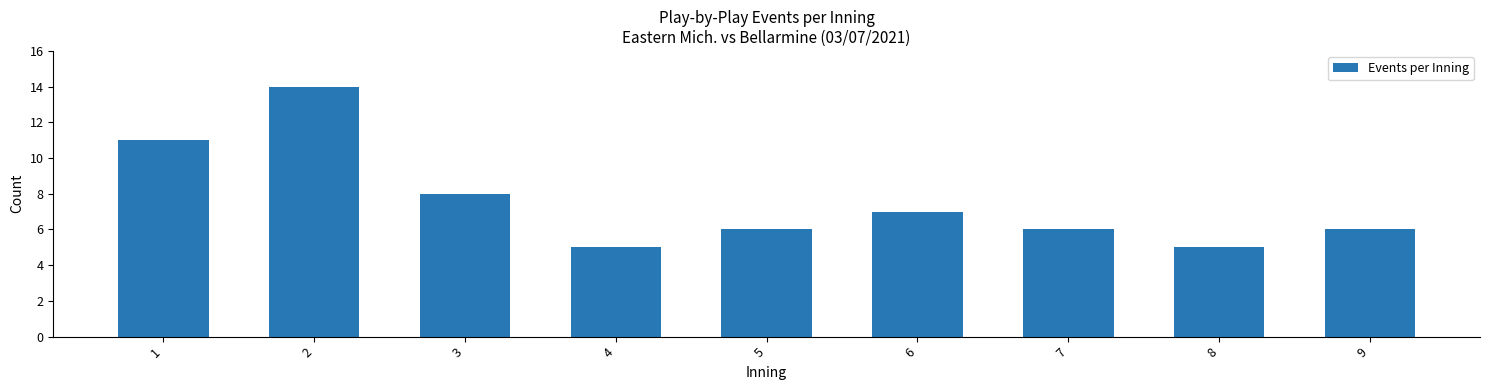

Reading right to left, what are all the values shown in this chart?

6	5	6	7	6	5	8	14	11